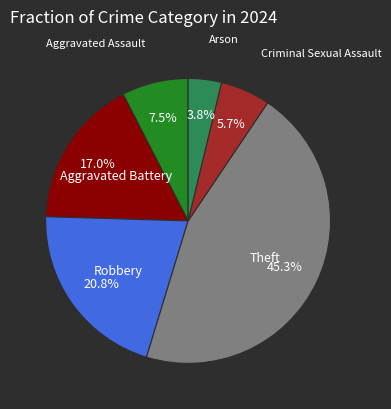

Count the number of slices in the pie.

6